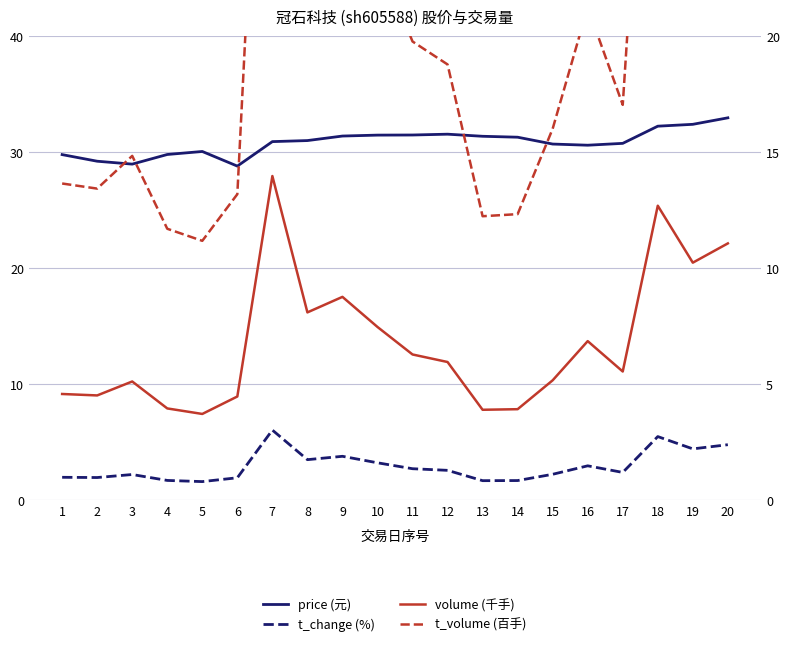

Is it true that t_volume (百手) equals 14.1 at 7?

False